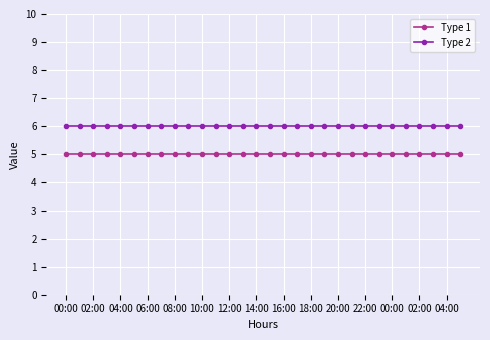

At how many categories does at least one series exceed 5?

30